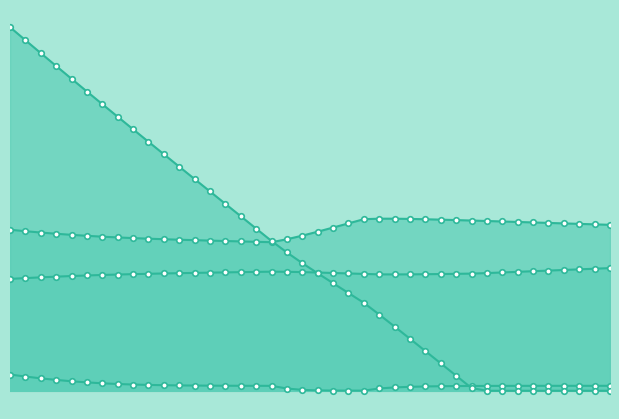

What is the value of the COD point at the 21st from the left?

13.6